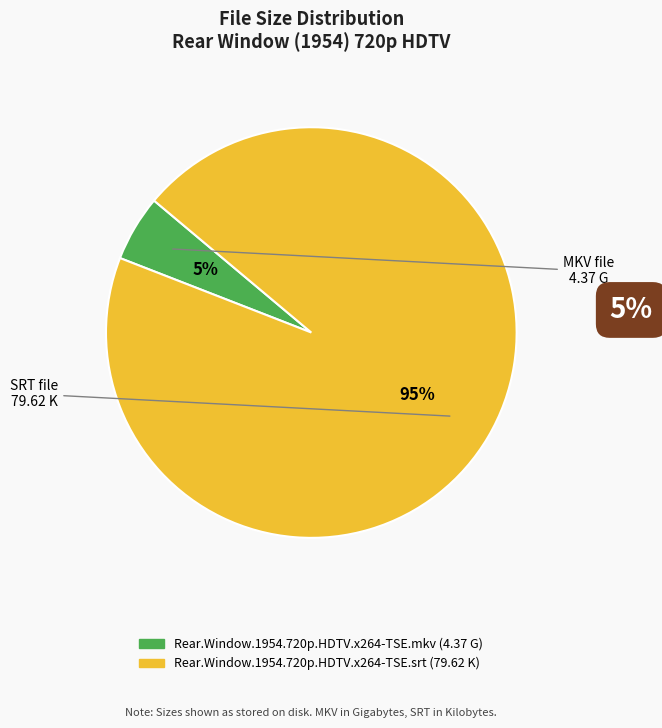

How many slices are in this pie chart?

2